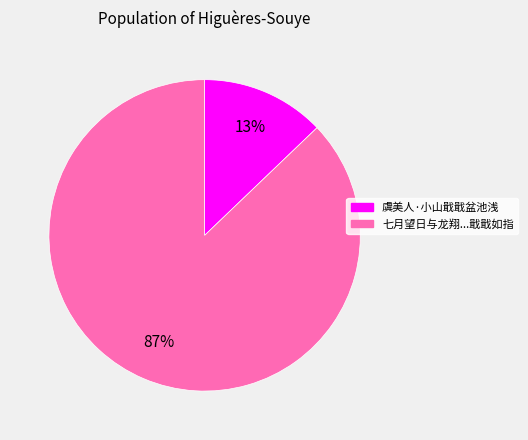

The 虞美人·小山戢戢盆池浅 slice represents 27% of the pie. True or false?

False